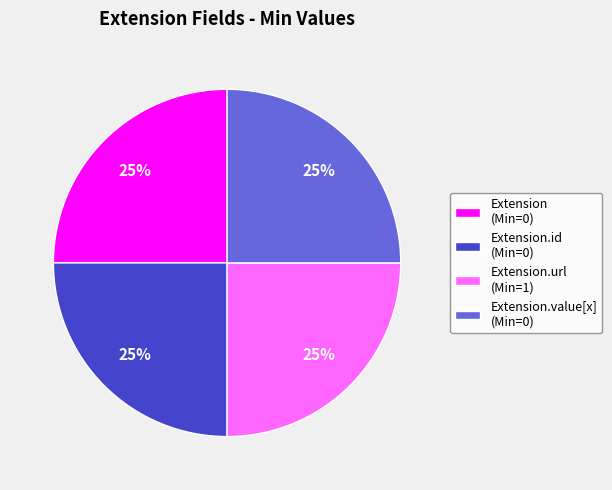

To the nearest percent, what is the difference between the largest and smallest slice percentages?

0%